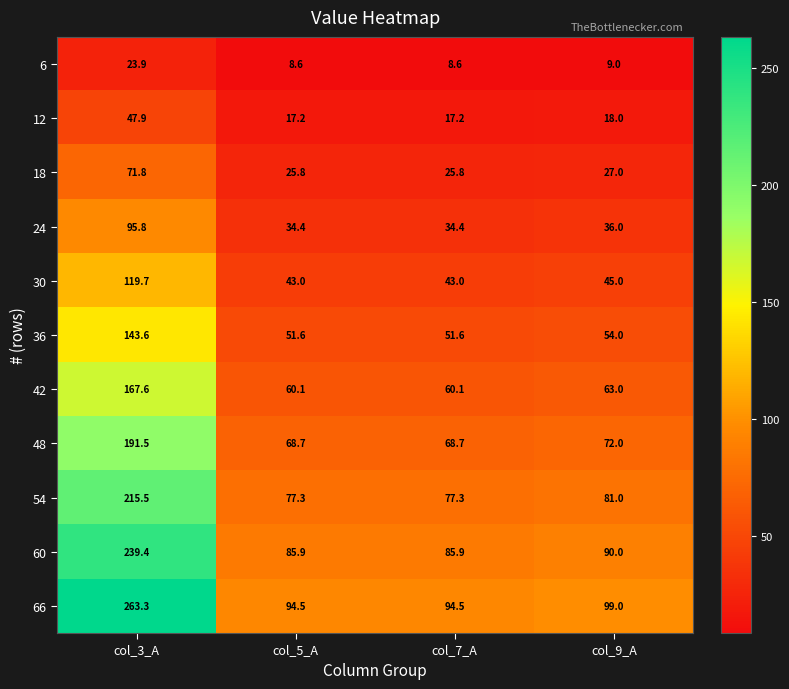

The value of 48 at col_7_A is 108.5. True or false?

False